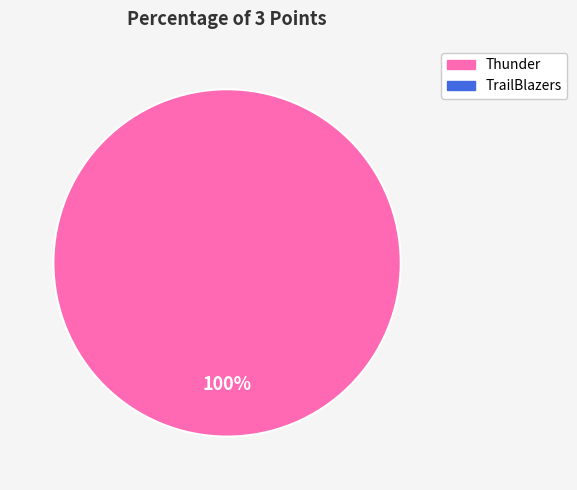

Is there any slice that represents more than half of the pie?

Yes